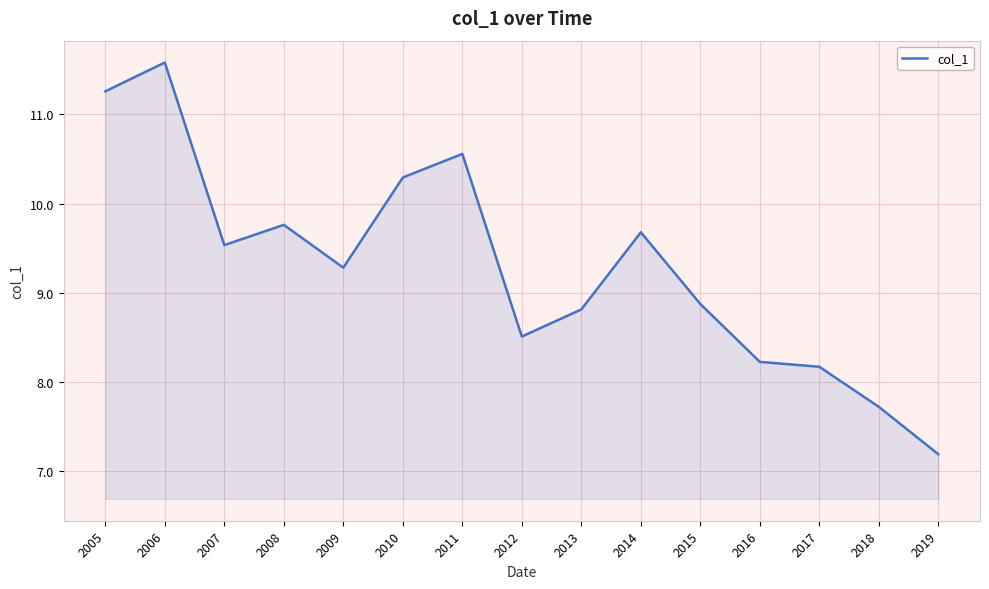

List the labels in order of value, smallest first.

2019, 2018, 2017, 2016, 2012, 2013, 2015, 2009, 2007, 2014, 2008, 2010, 2011, 2005, 2006